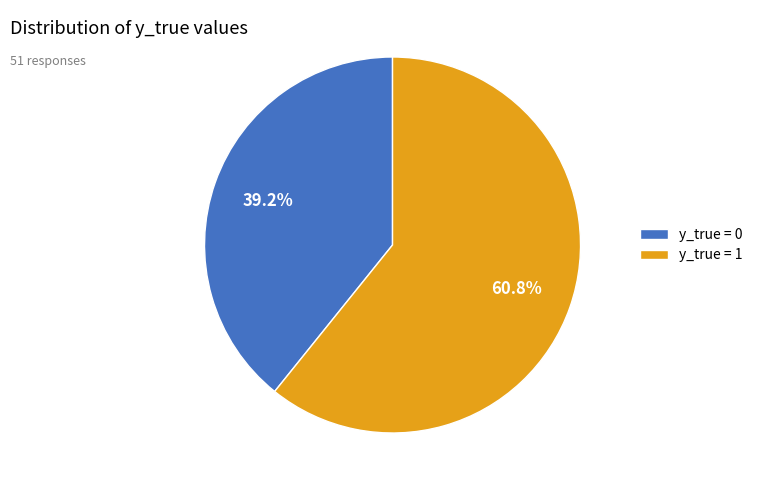

How much of the chart is everything except y_true = 0?

60.8%